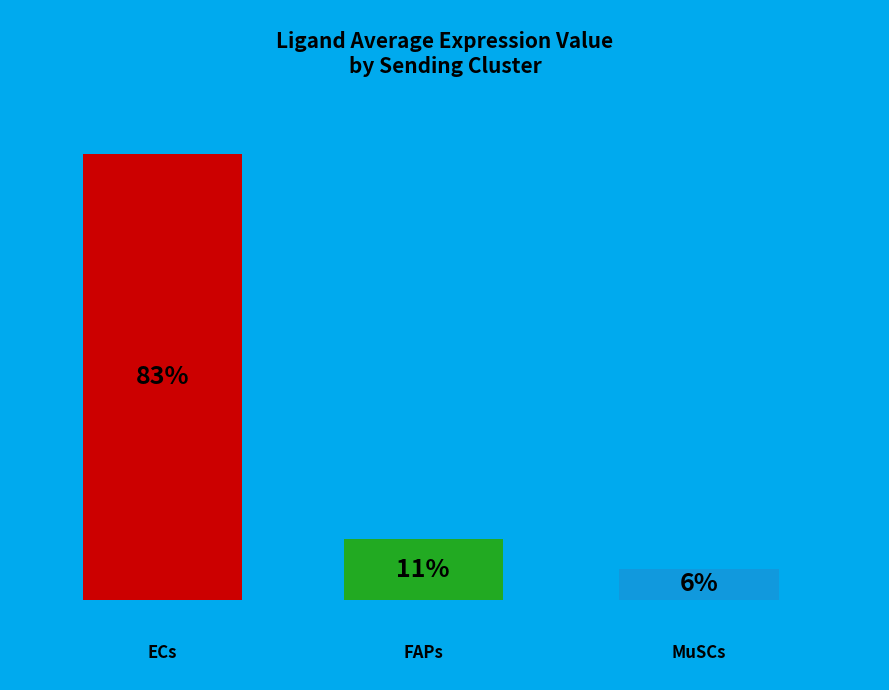

What percentage is NOT represented by MuSCs?

94.3%